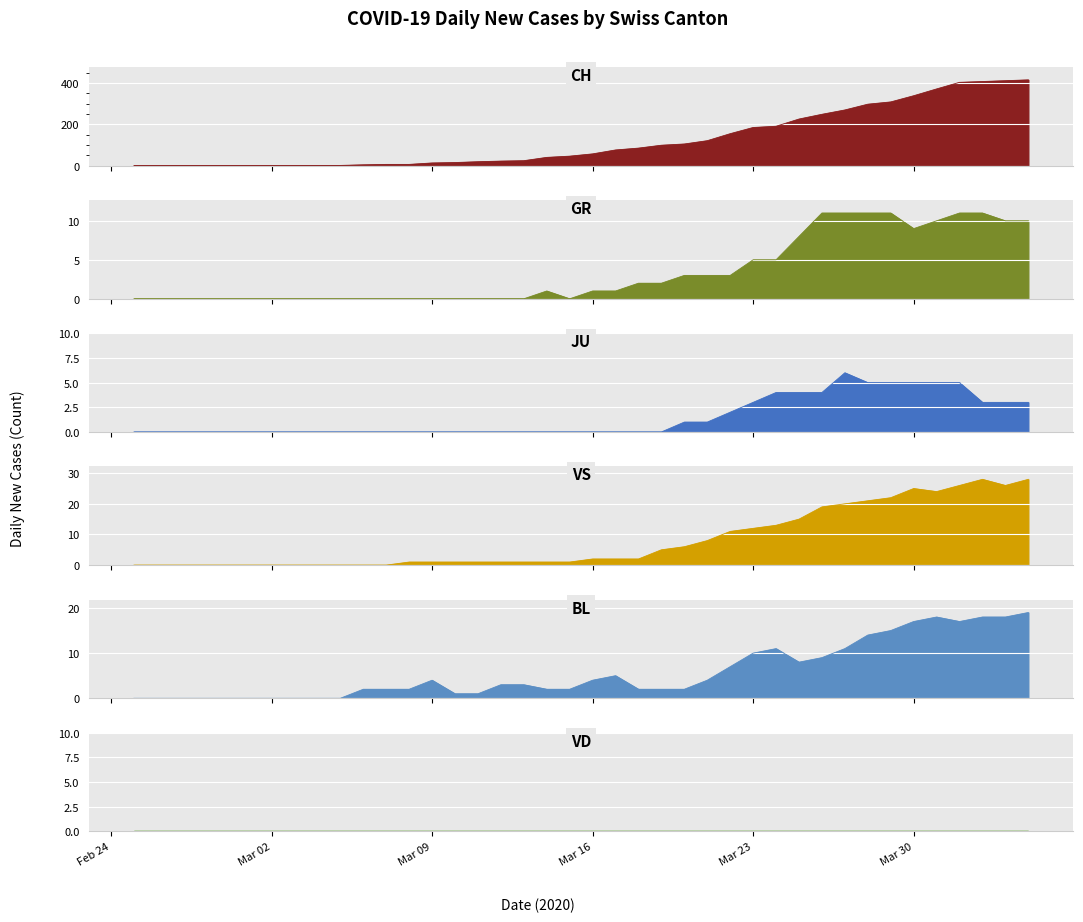

The value of CH at 21 is 21. True or false?

False